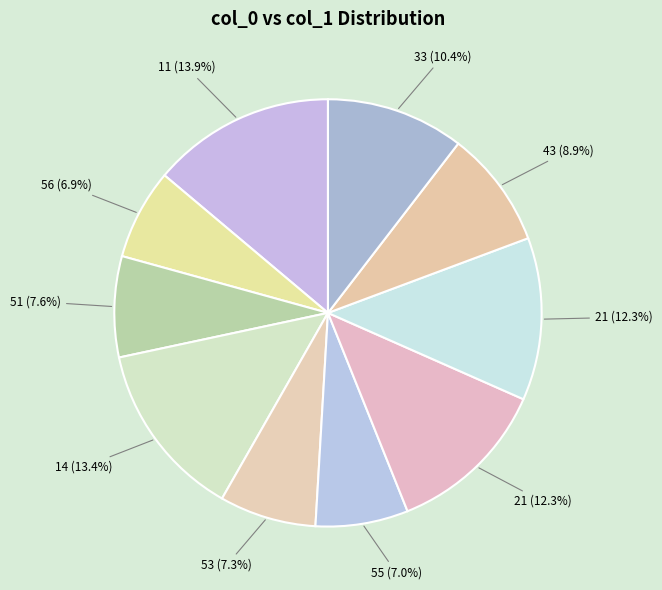

Rank the categories by value from lowest to highest.

56, 55, 53, 51, 43, 33, 21, 21, 14, 11